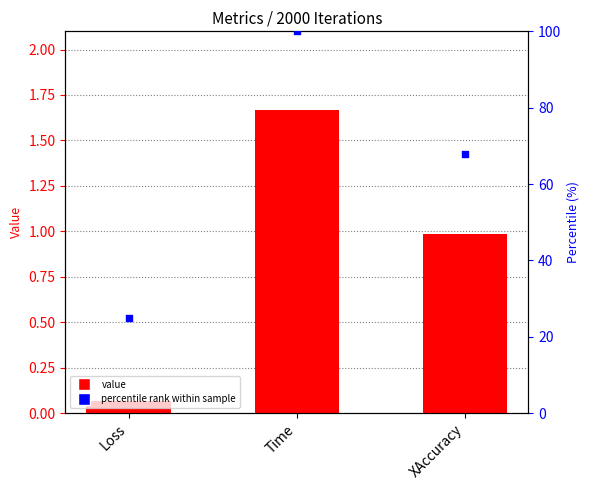

Which series contains the highest Y value?

percentile rank